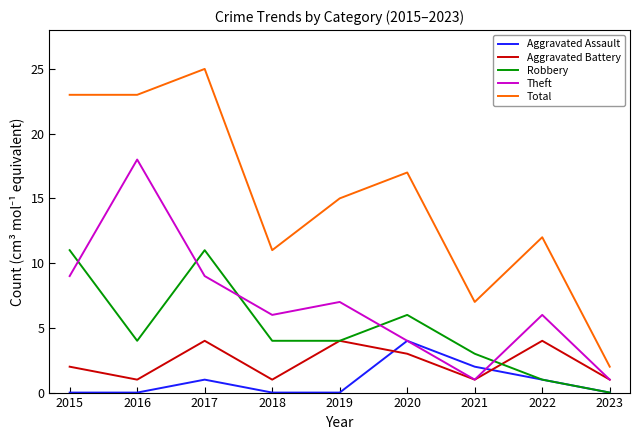

What are all the series names shown in the legend?

Aggravated Assault, Aggravated Battery, Robbery, Theft, Total